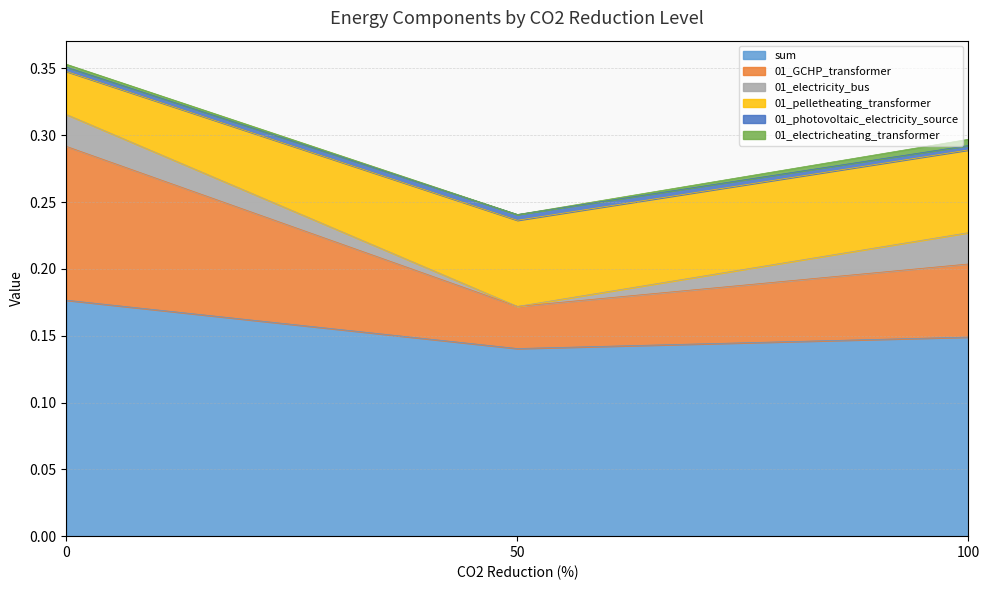

At how many categories does at least one series exceed 0?

3